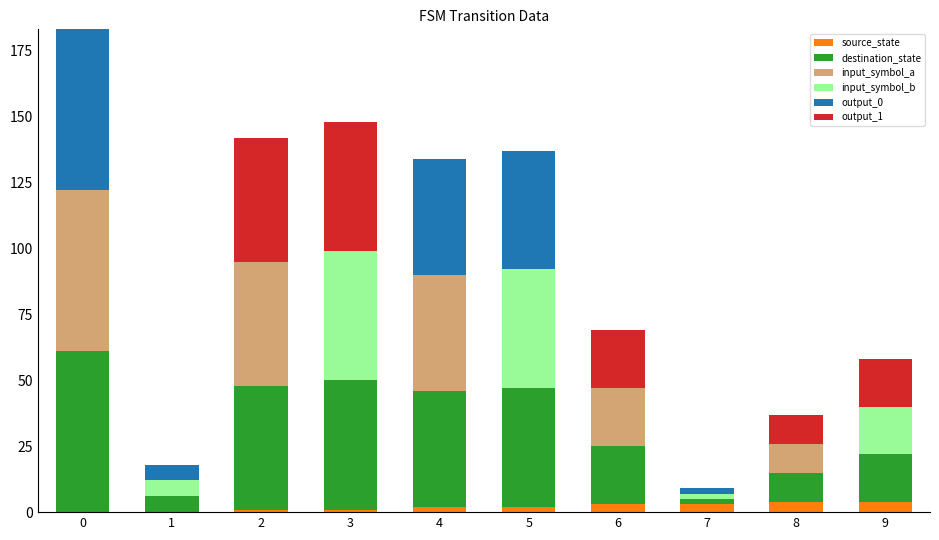

What is the sum of all source_state values?

20